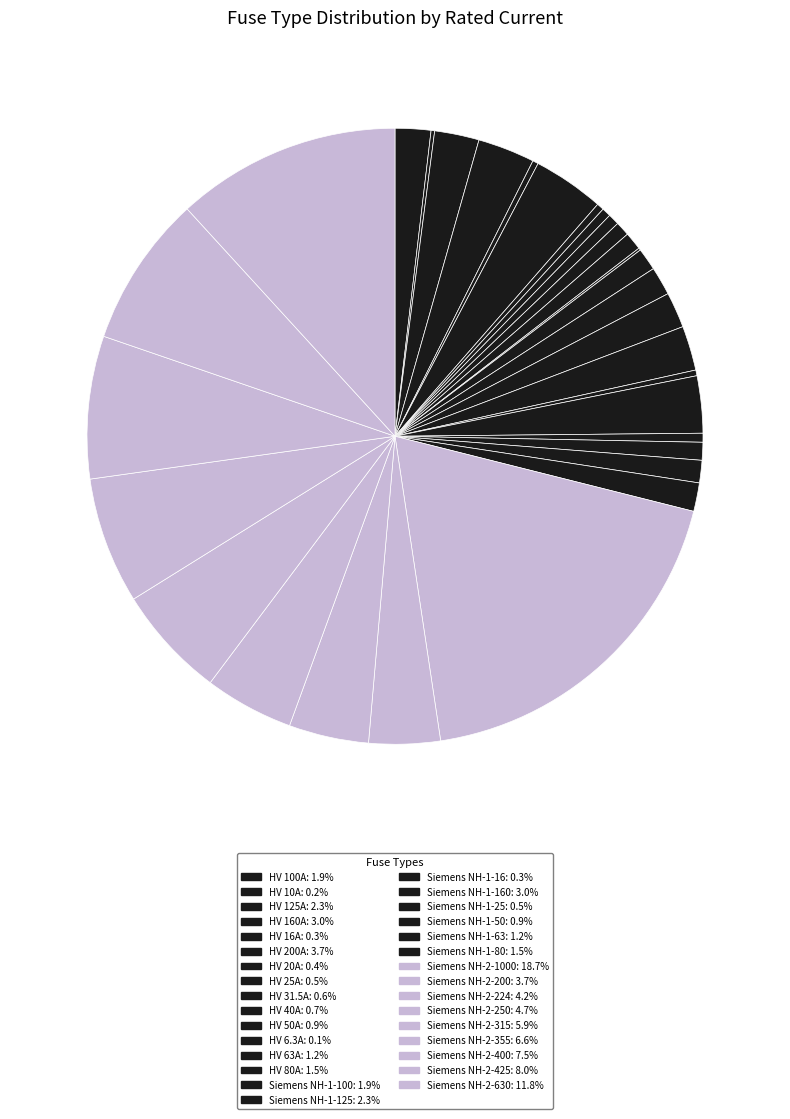

Does any single category account for the majority?

No